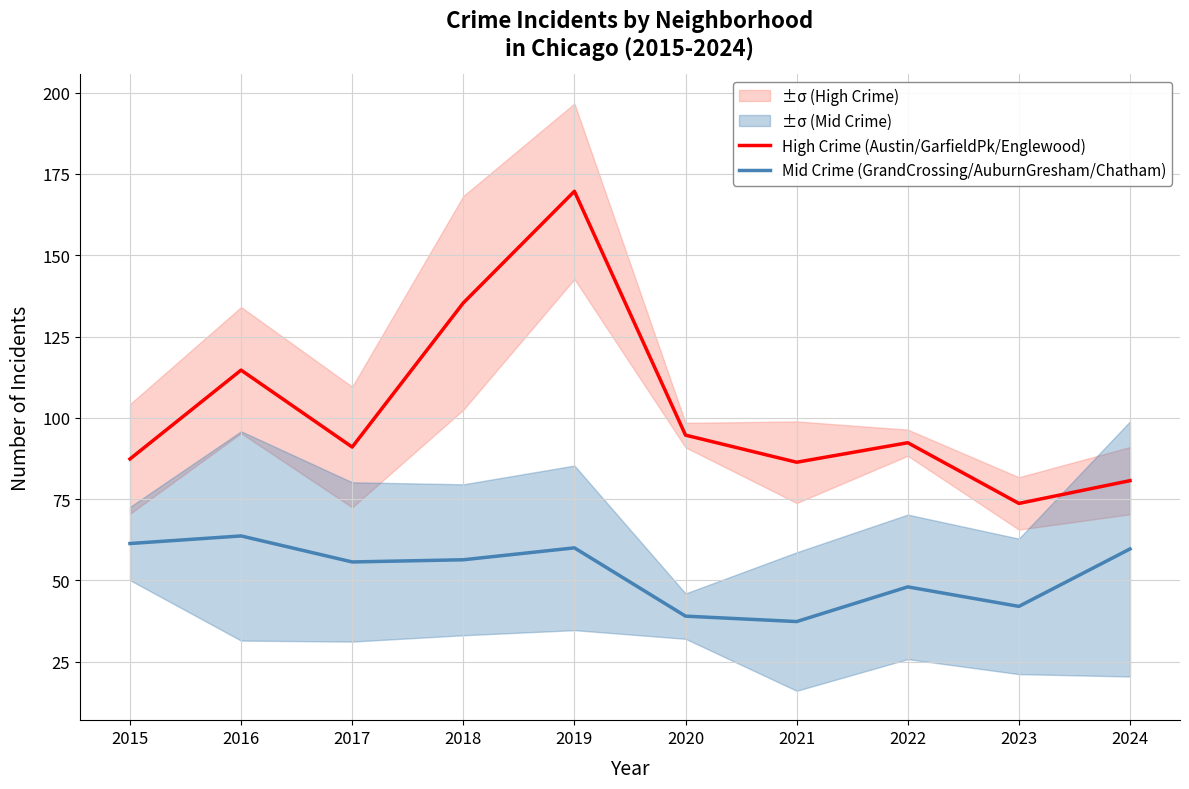

How many values in the High Crime (Austin/GarfieldPk/Englewood) series are below 92?

5